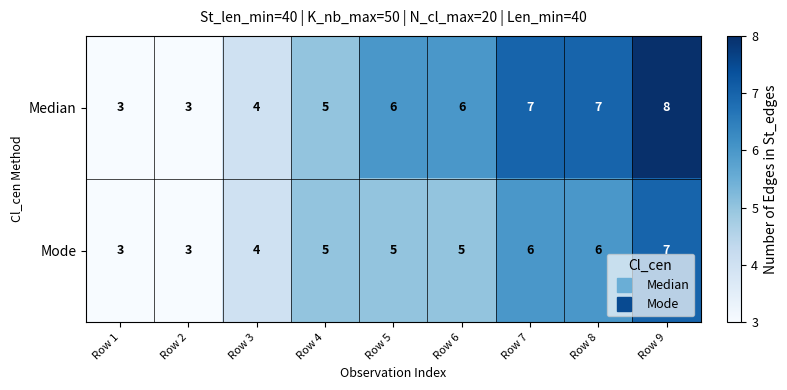

Reading left to right, extract all data points from this chart.

Median: Row 1=3	Row 2=3	Row 3=4	Row 4=5	Row 5=6	Row 6=6	Row 7=7	Row 8=7	Row 9=8
Mode: Row 1=3	Row 2=3	Row 3=4	Row 4=5	Row 5=5	Row 6=5	Row 7=6	Row 8=6	Row 9=7